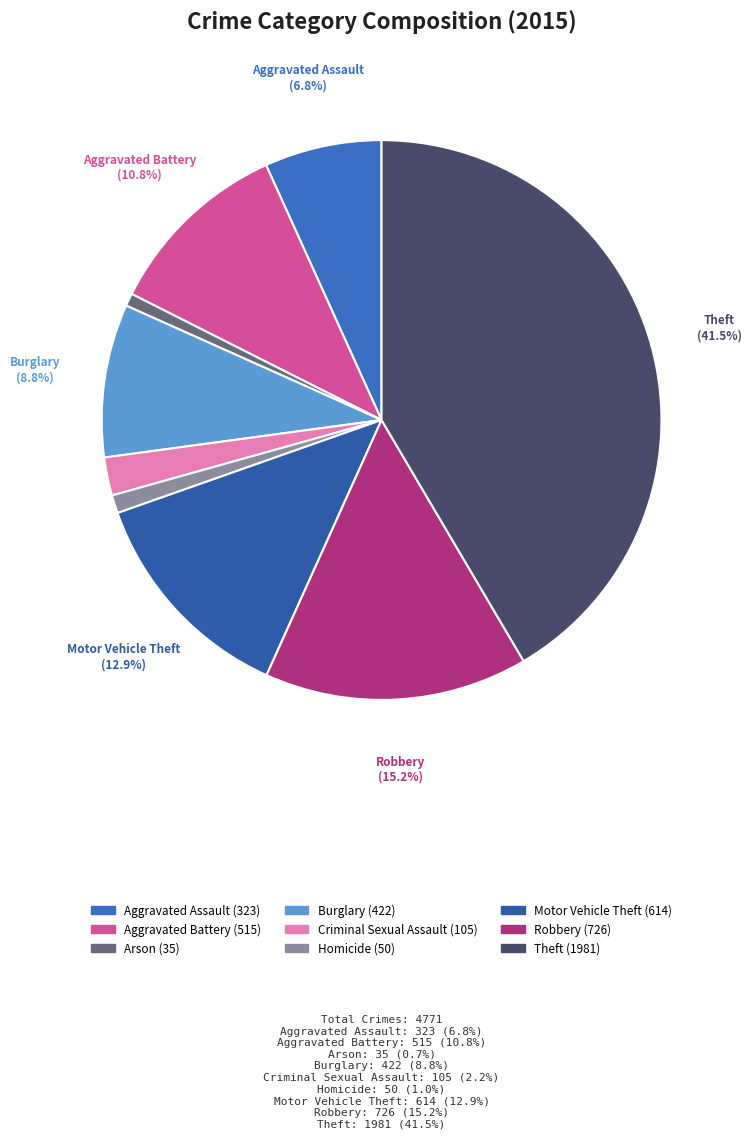

To the nearest percent, what portion does Aggravated Battery represent?

11%